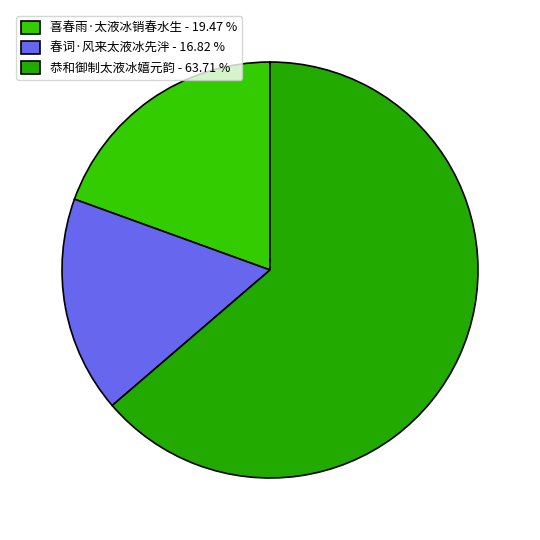

To the nearest percent, what is the average slice percentage?

33%